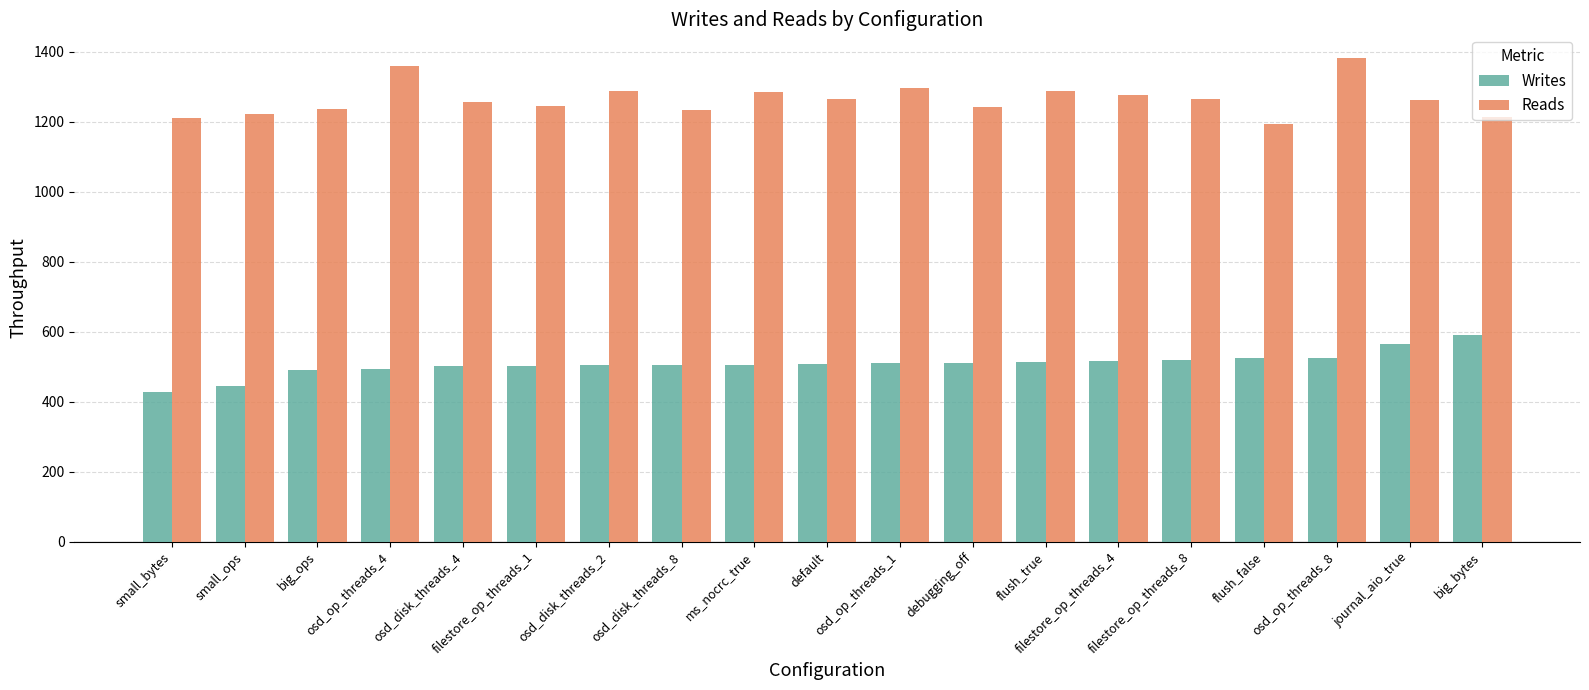

What is the difference between the Writes values at flush_true and debugging_off?

1.1